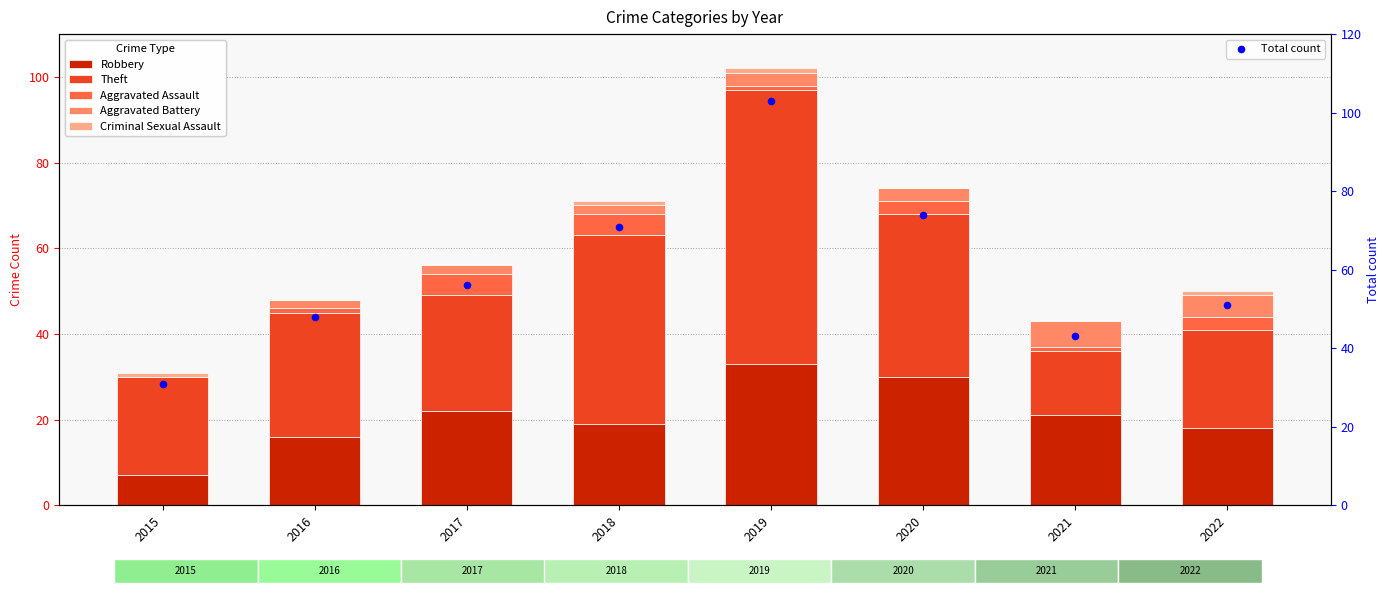

At which category is the sum across all series the highest?

2019